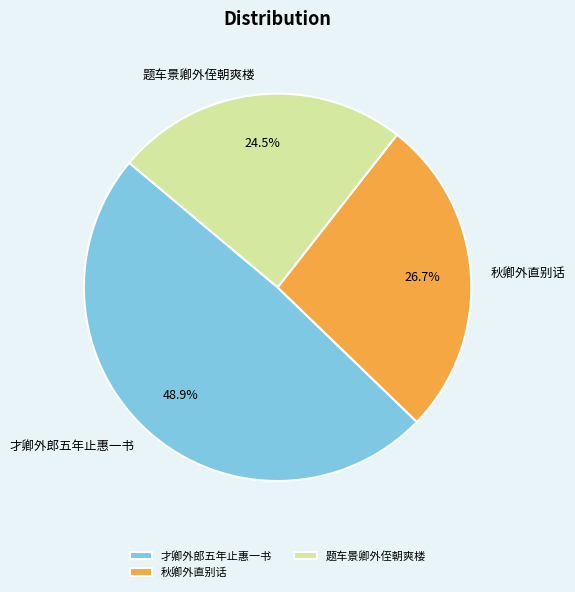

How many segments does this pie chart have?

3